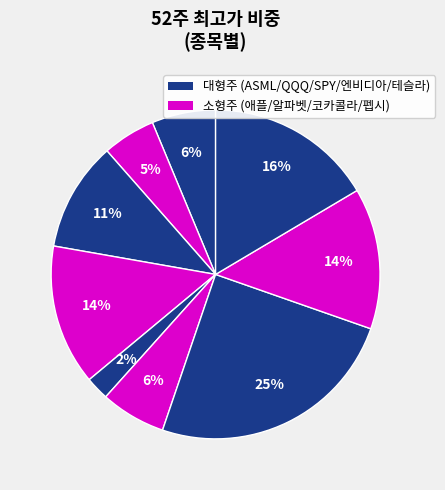

To the nearest percent, what is the difference between the largest and smallest slice percentages?

23%